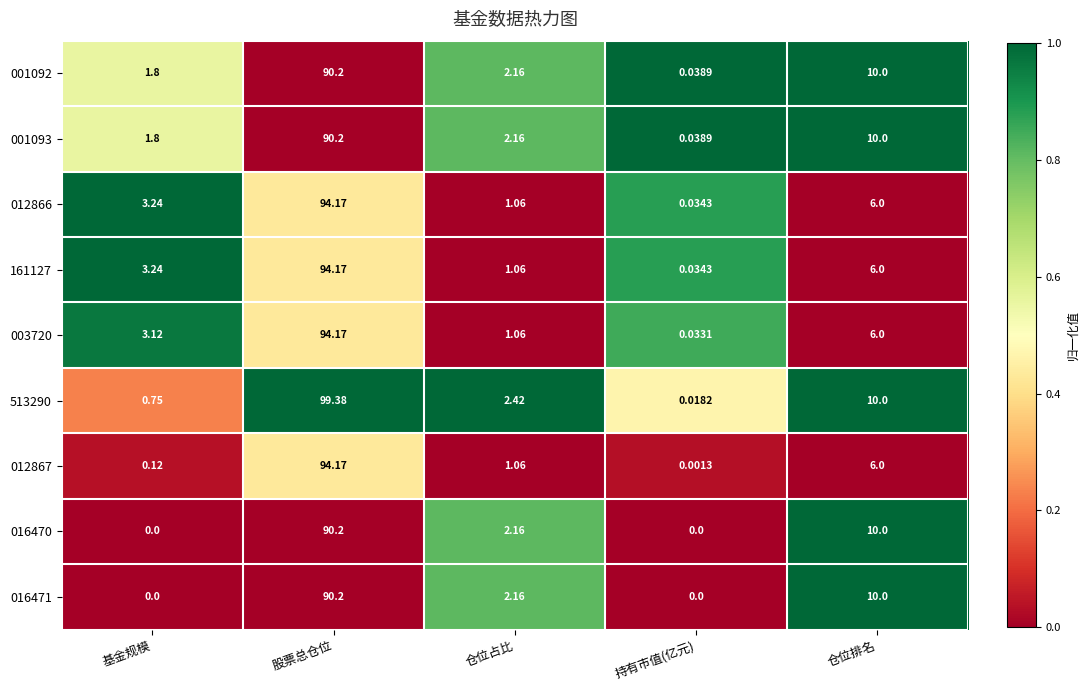

List the labels in order of 001092 value, smallest first.

持有市值(亿元), 基金规模, 仓位占比, 仓位排名, 股票总仓位